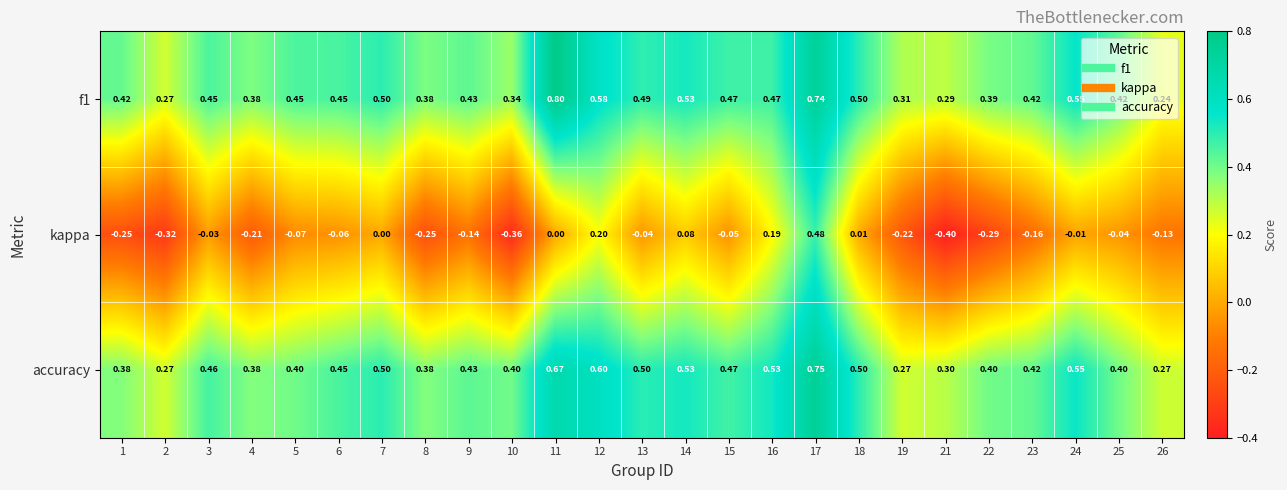

Count the number of categories in the chart.

25